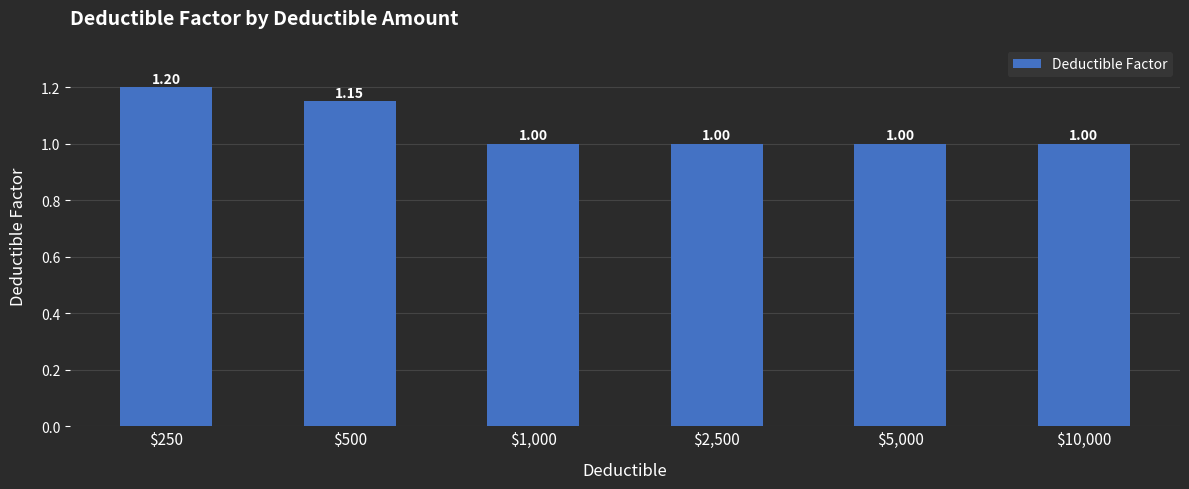

What is the value of the 1st bar from the left?

1.2